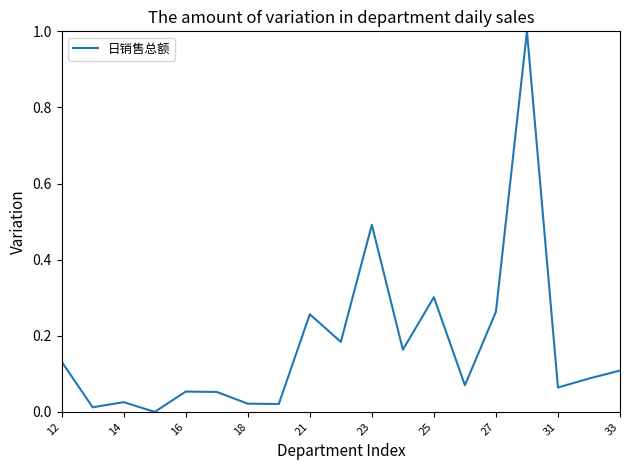

What is the difference between the maximum and minimum values?

1.0